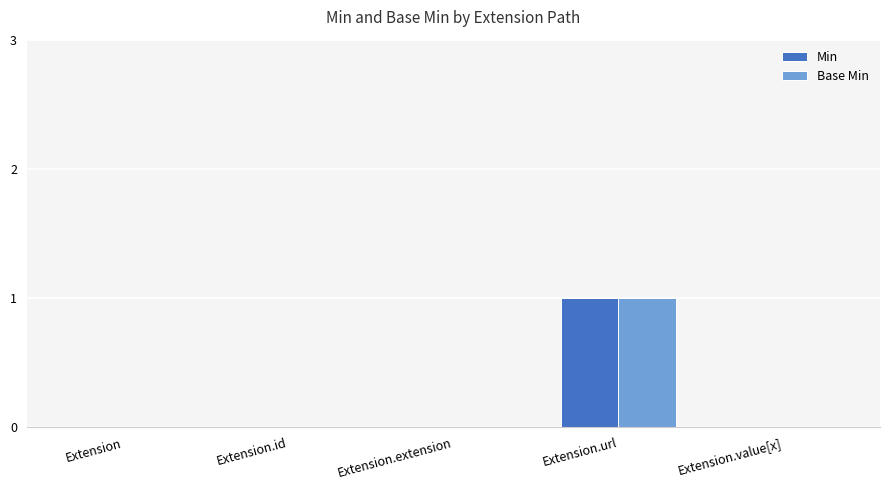

How many data points does each series have?

5